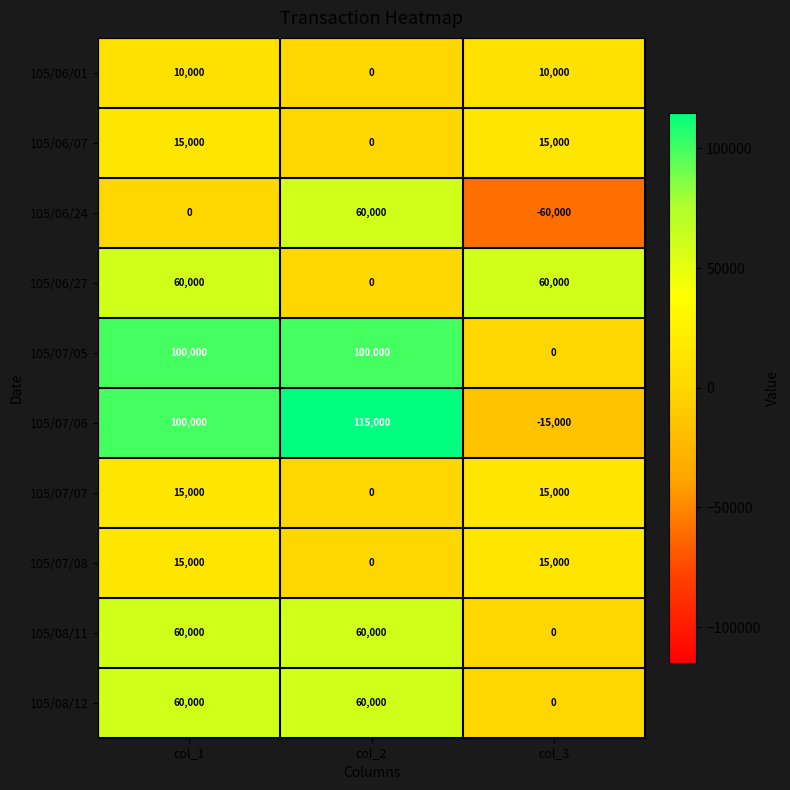

What is the difference between the maximum and minimum values in the 105/07/06 series?

130000